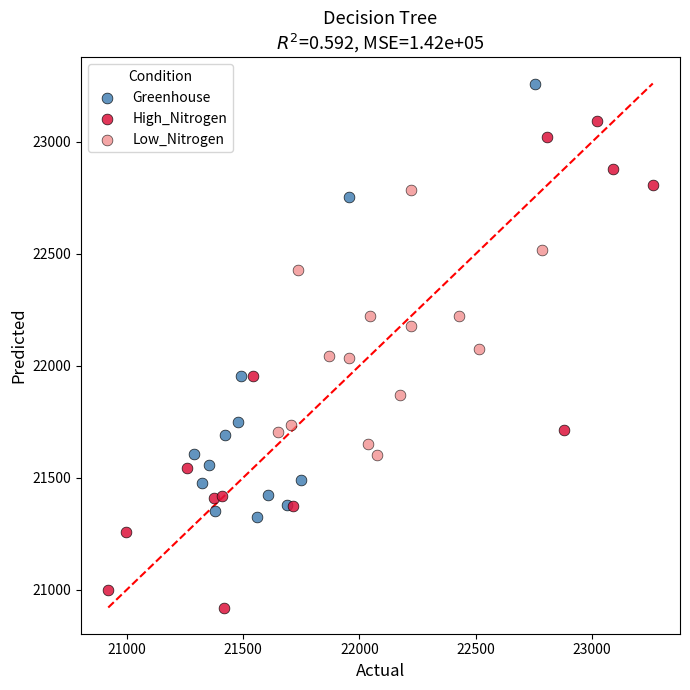

Which series has the largest Y range (max minus min)?

High_Nitrogen